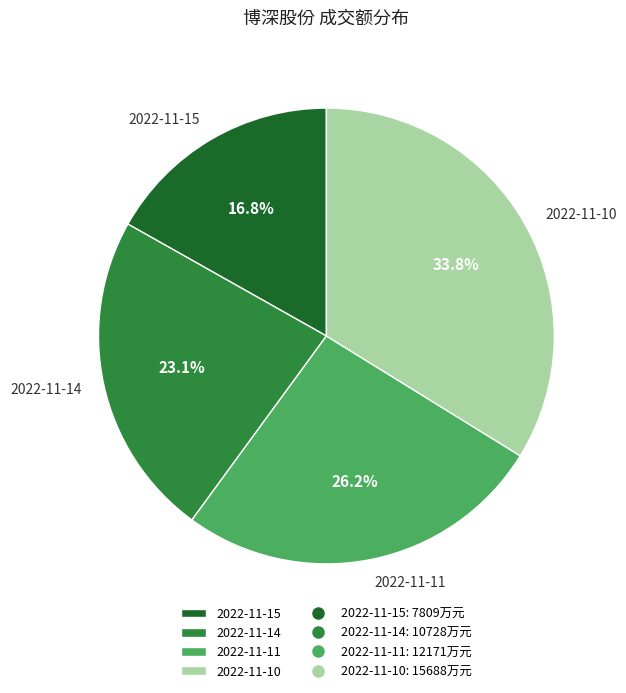

Which has a higher value, 2022-11-15 or 2022-11-11?

2022-11-11